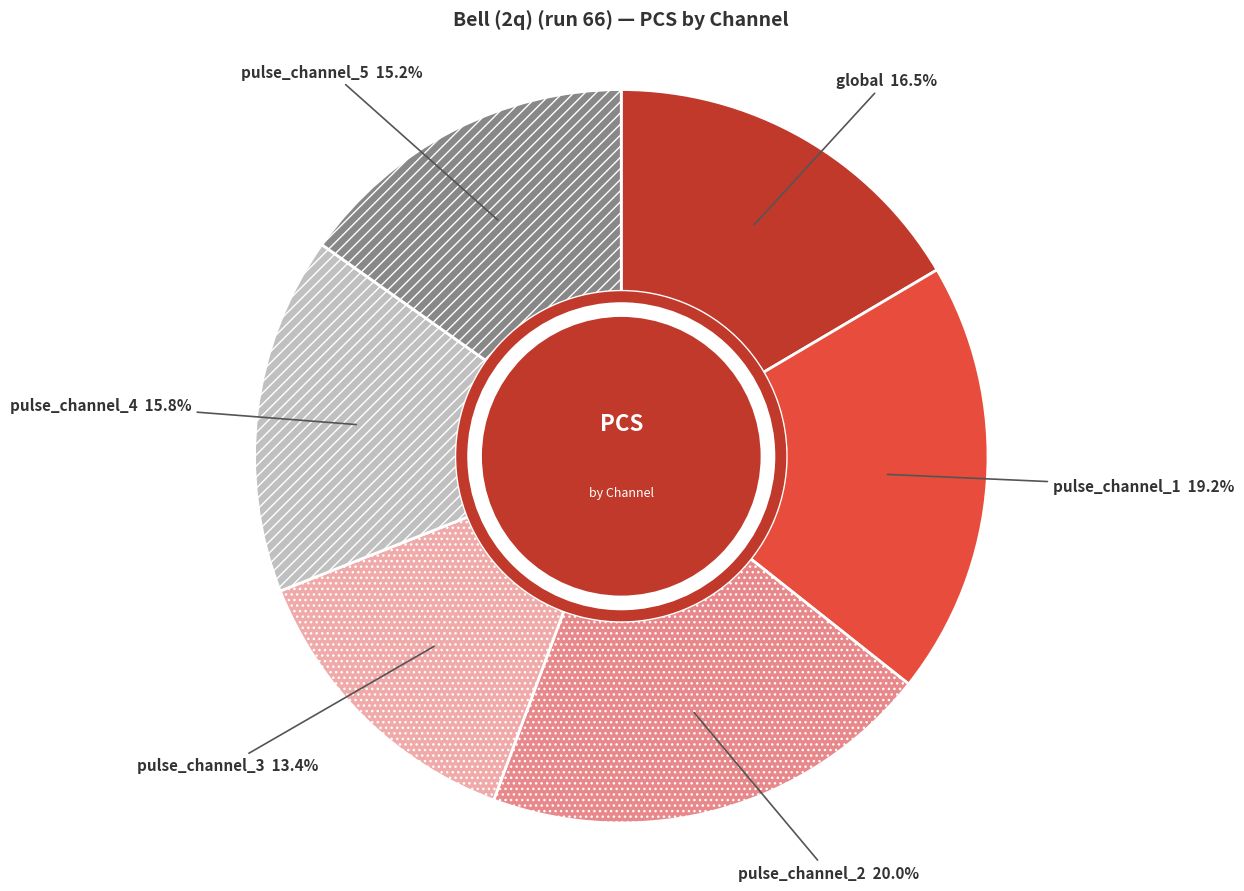

Is there a majority slice in this chart?

No